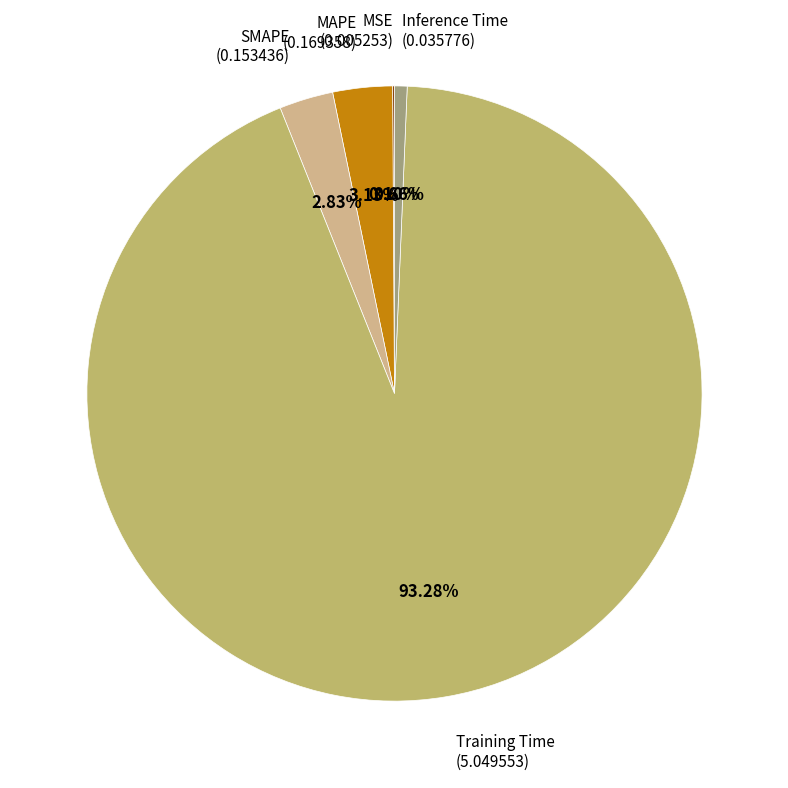

Which slice is the largest?

Training Time